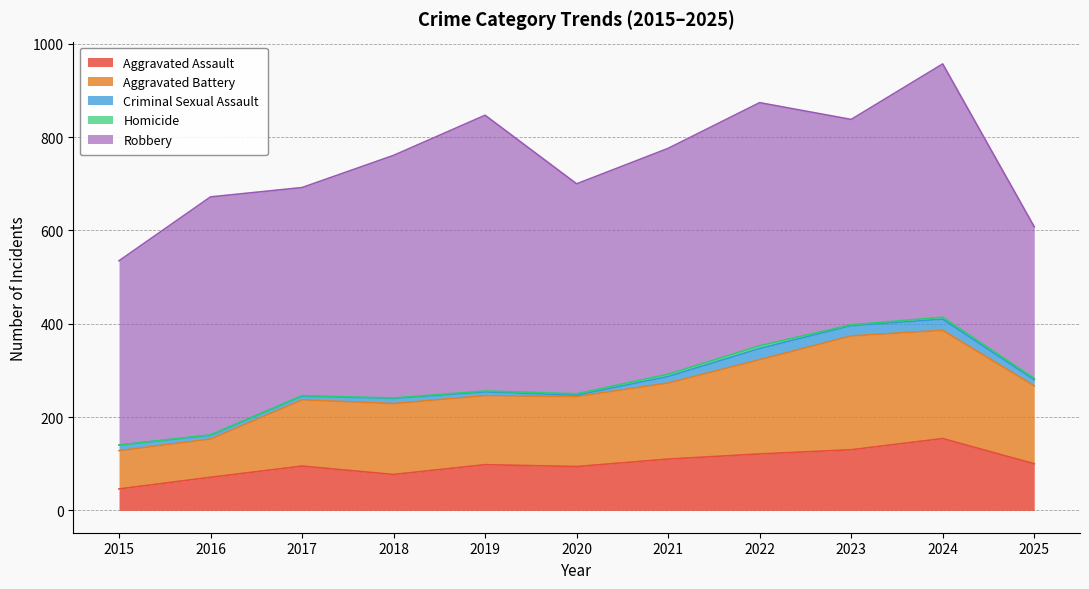

Which has a higher value, 2019 or 2021?

2021